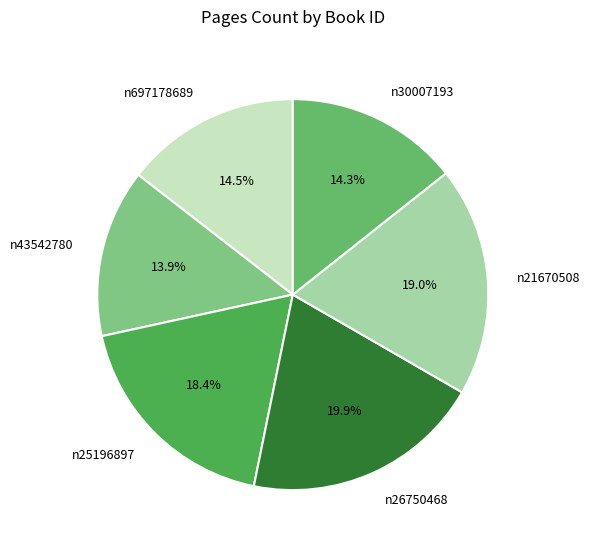

Does n30007193 represent more than half of the total?

No